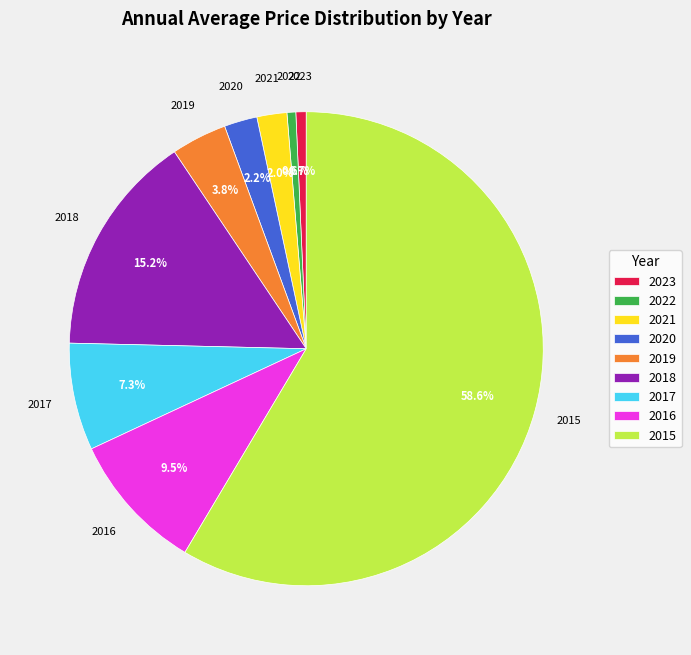

What is the largest slice in the pie chart?

2015